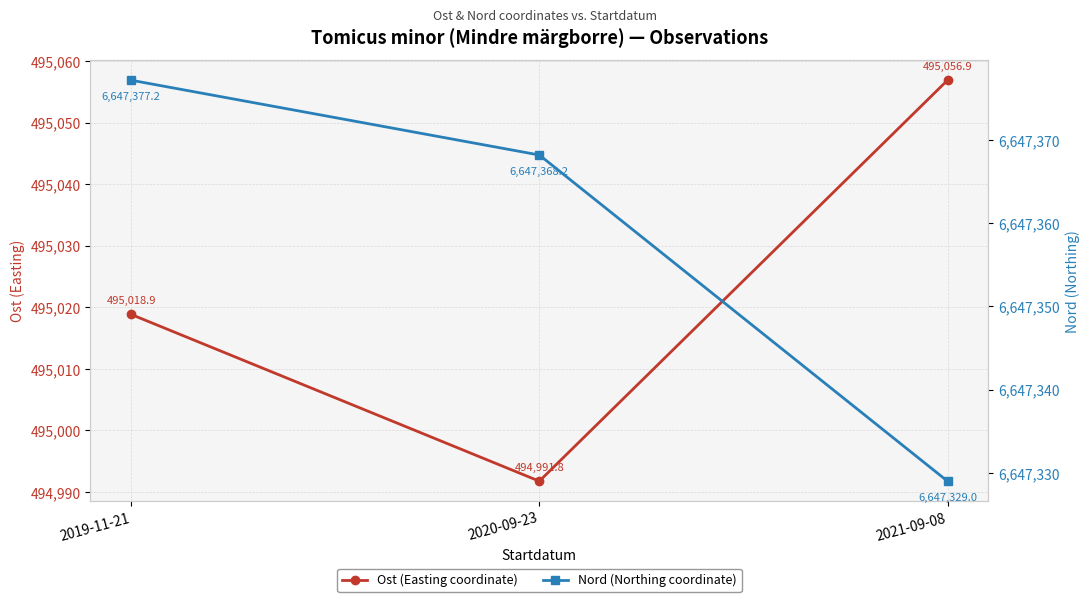

Reading left to right, extract all data points from this chart.

Ost (Easting coordinate): 2019-11-21=495018.9	2020-09-23=494991.8	2021-09-08=495056.9
Nord (Northing coordinate): 2019-11-21=6647377.2	2020-09-23=6647368.2	2021-09-08=6647329.0